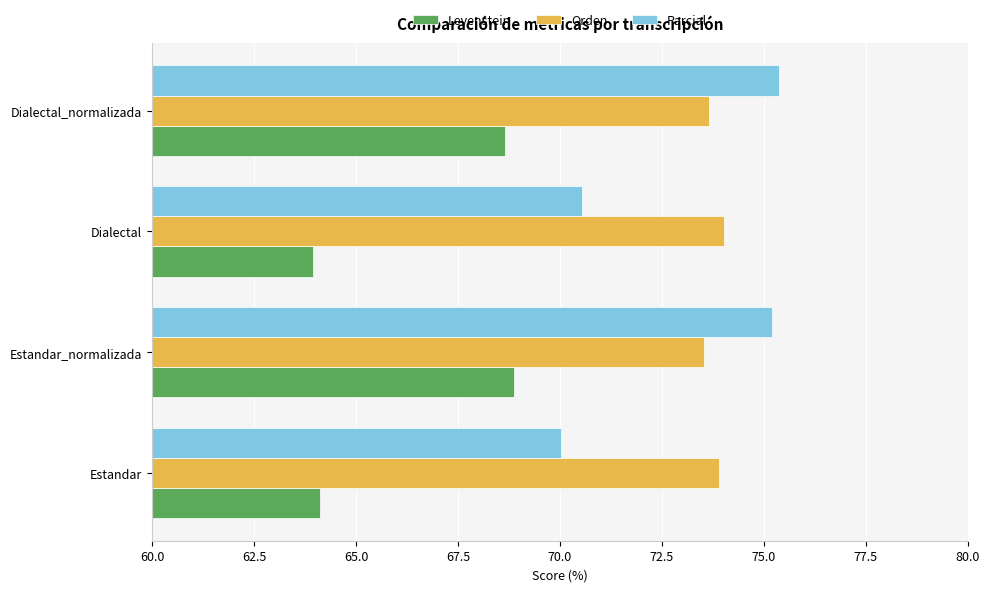

Read the Orden value at Dialectal_normalizada.

73.7